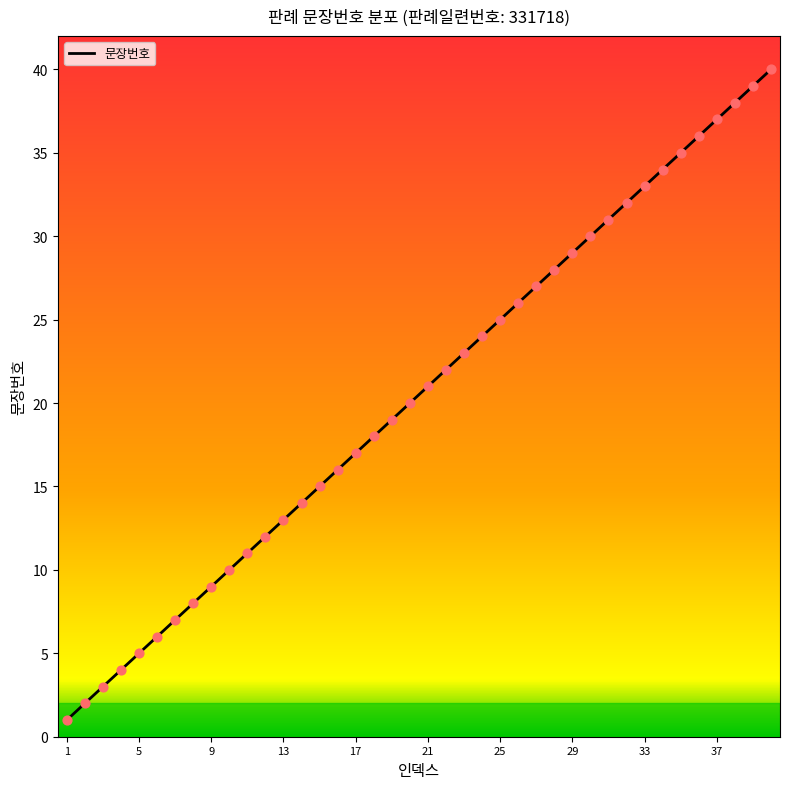

What is the maximum value shown in the chart?

40